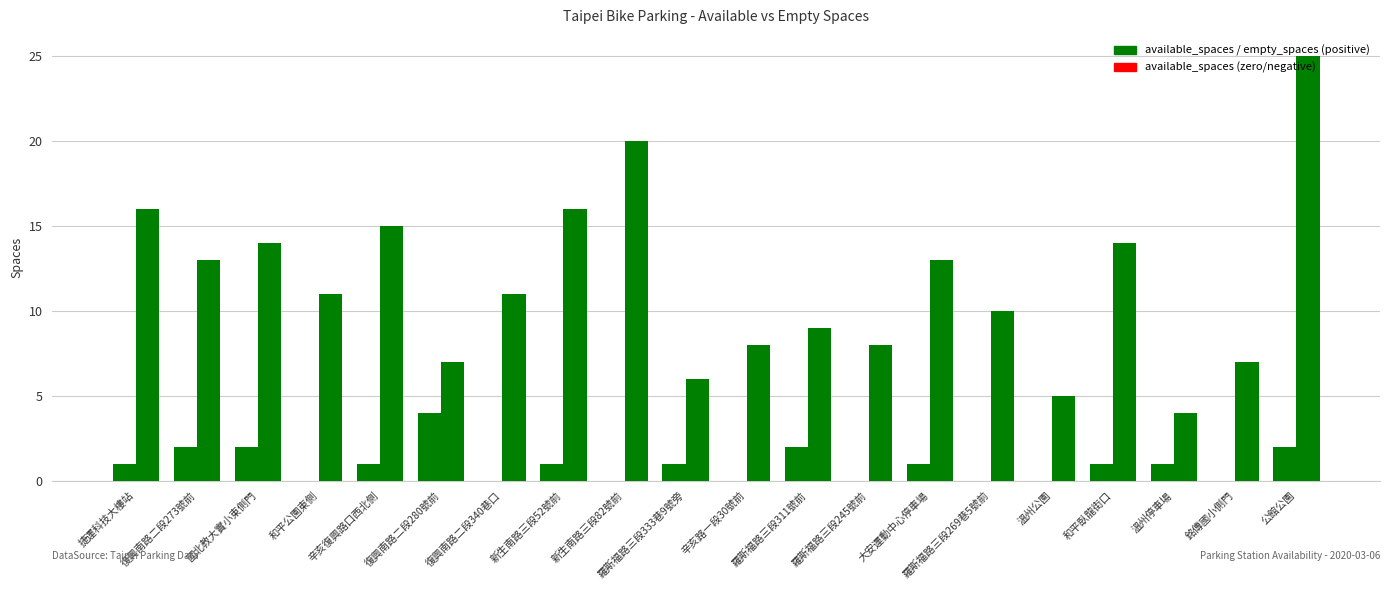

How many groups of bars are there?

20